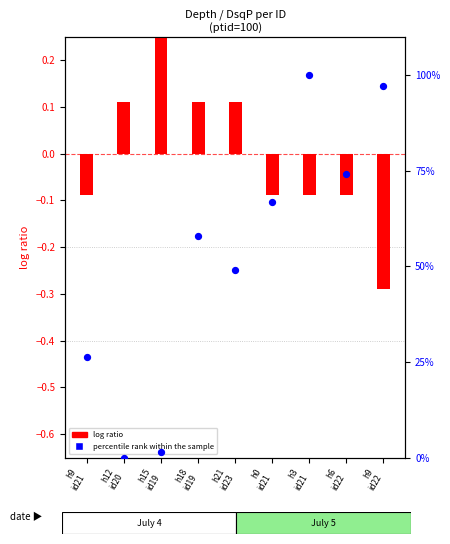

What is the total value across all series at h3
id21?

99.9